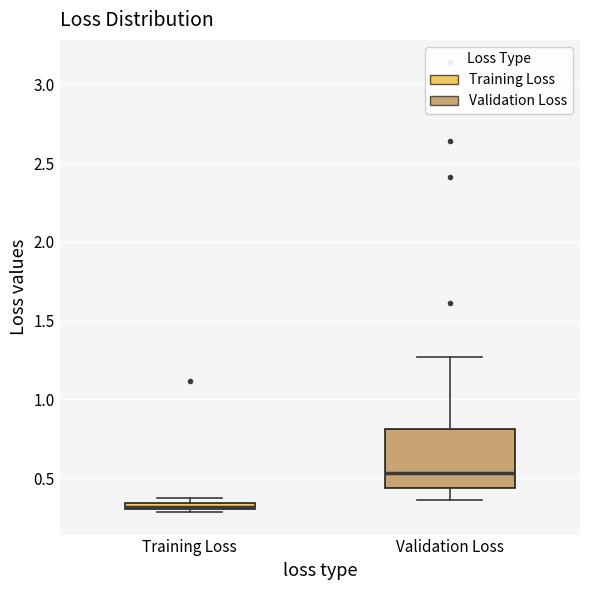

Which box is the tallest, from its lower edge to its upper edge?

Validation Loss